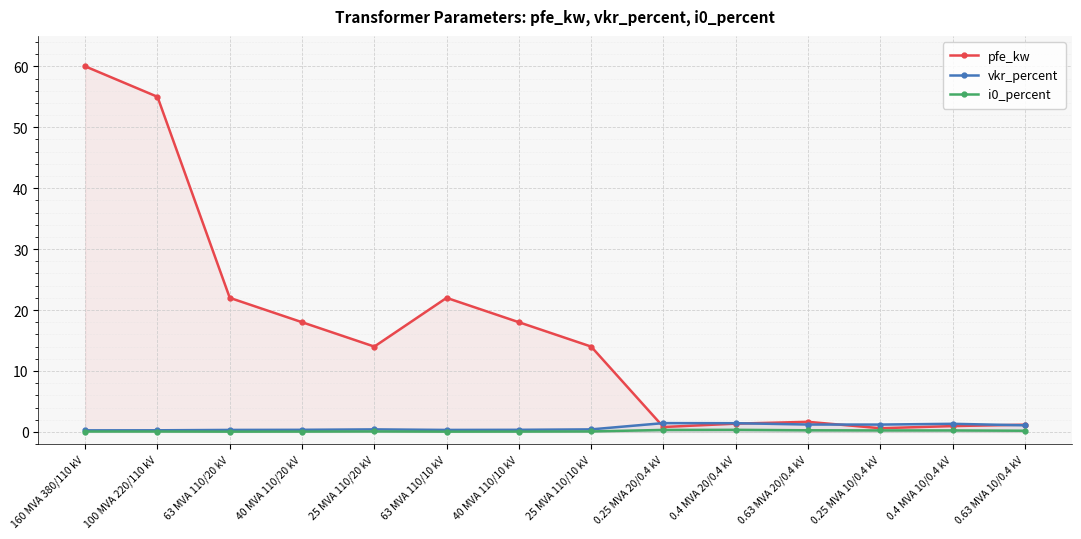

What position from the right is 0.63 MVA 10/0.4 kV?

1